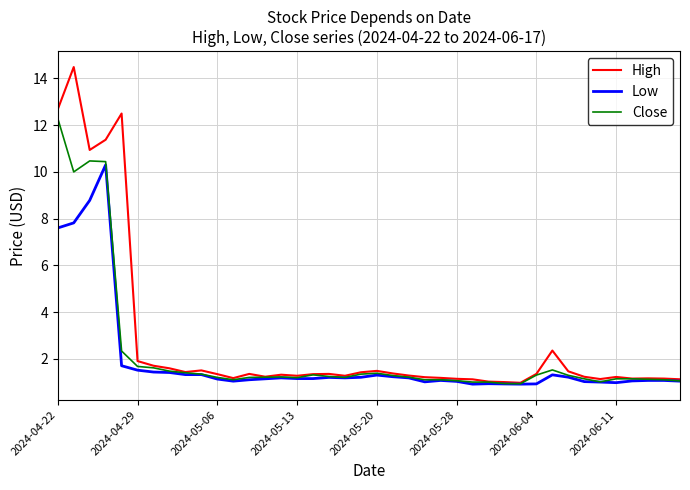

What is the highest value of the High series?

14.5